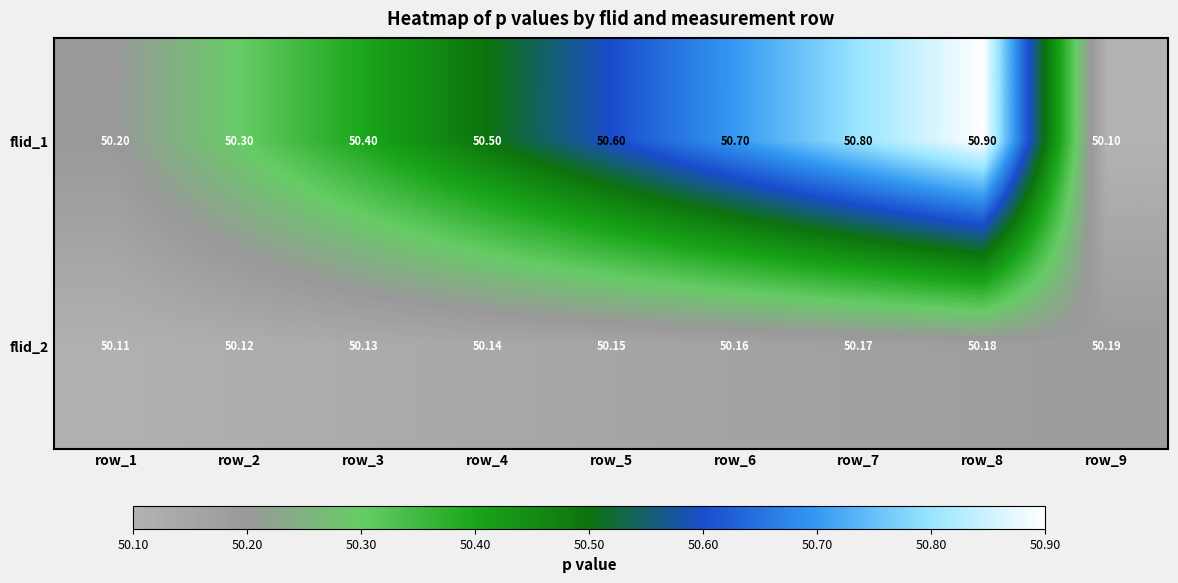

What is the difference between the highest and lowest values at row_4?

0.4